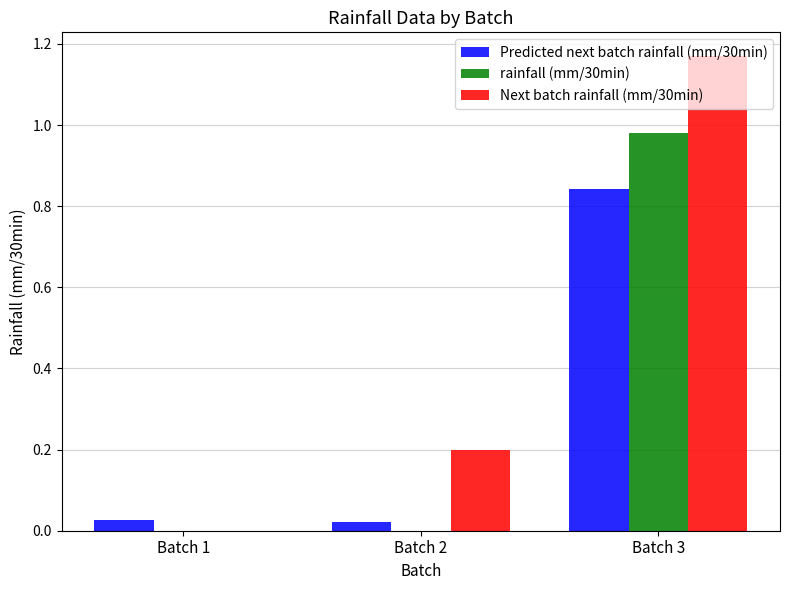

Is the value of Next batch rainfall (mm/30min) at Batch 1 greater than the value of Predicted next batch rainfall (mm/30min) at Batch 1?

No